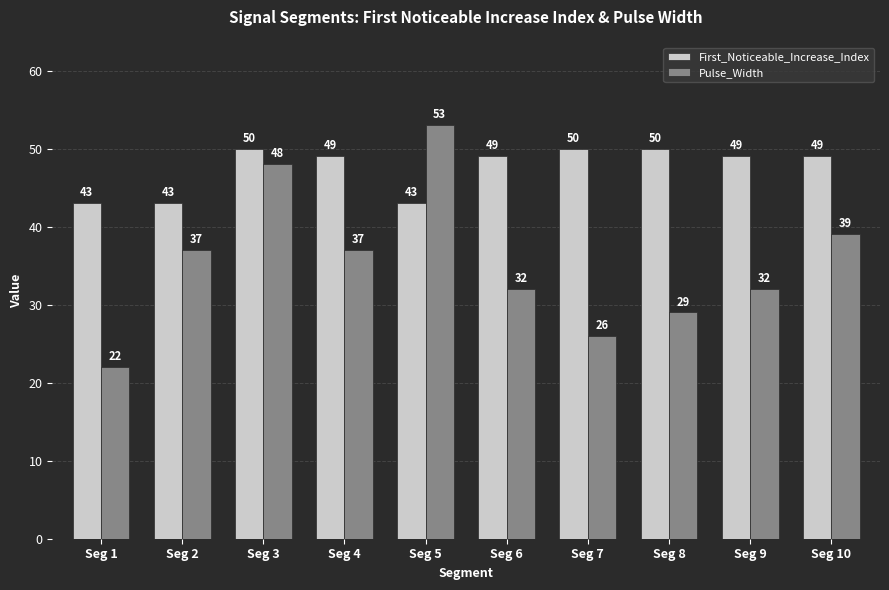

Which category has the highest value across all series?

Seg 5